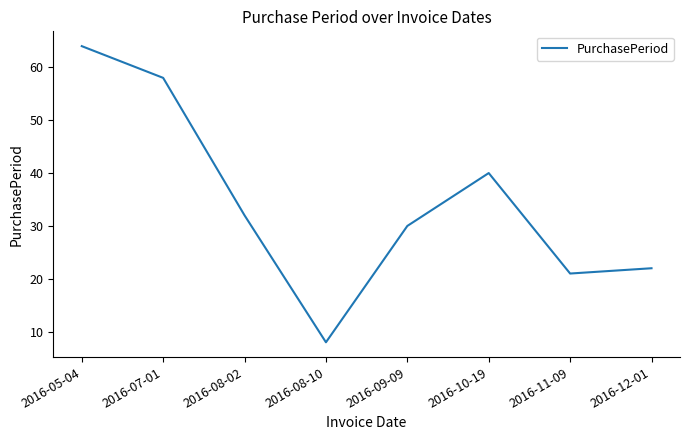

Between 2016-08-02 and 2016-11-09, which is larger?

2016-08-02